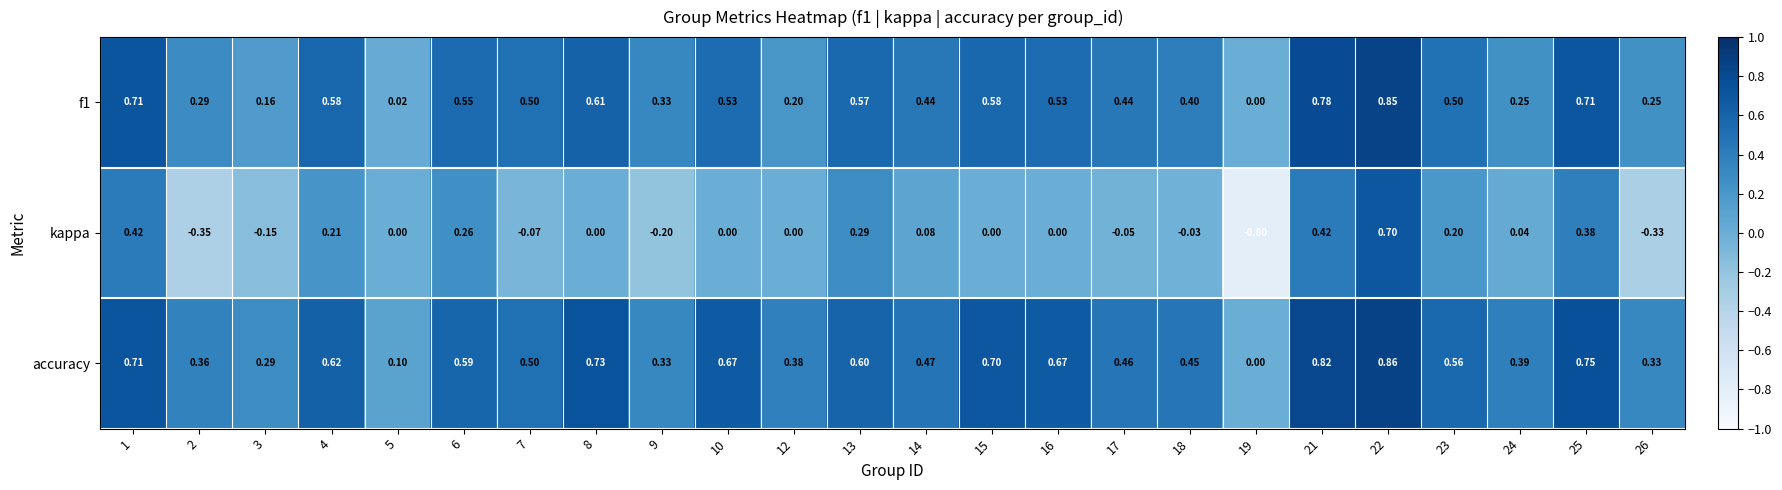

Which series has the widest spread of values?

kappa